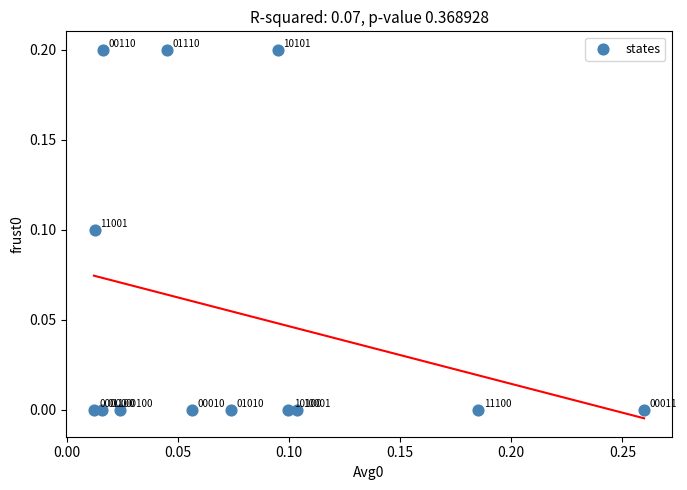

Count the number of points in this scatter plot.

13